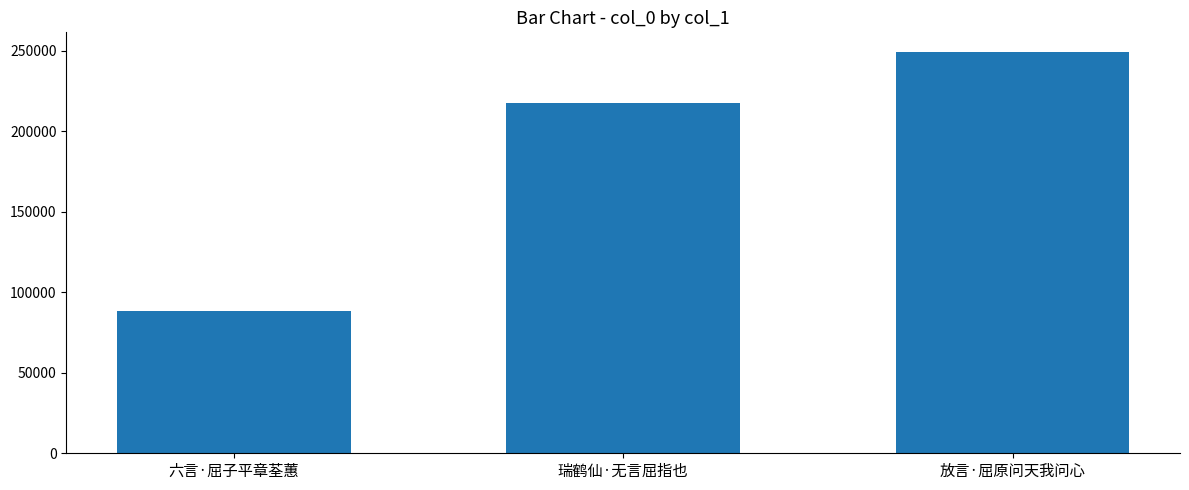

What is the difference between the values at 瑞鹤仙·无言屈指也 and 放言·屈原问天我问心?

31557